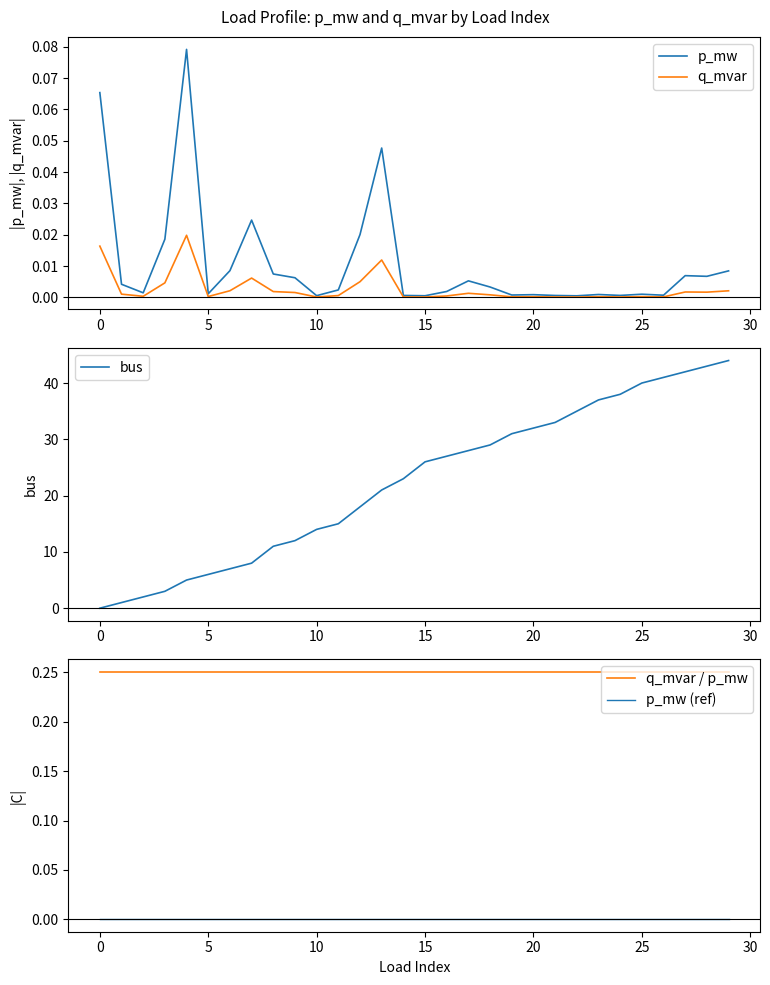

Count the number of data series in this chart.

5